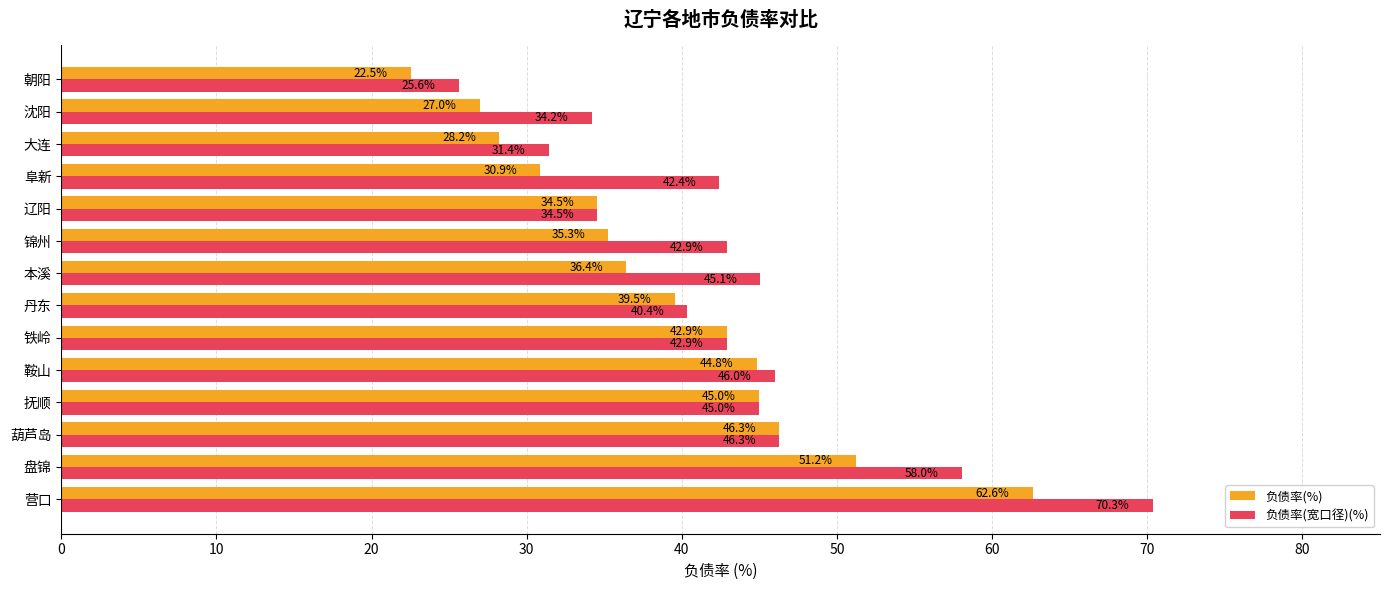

List the labels in order of 负债率(%) value, largest first.

营口, 盘锦, 葫芦岛, 抚顺, 鞍山, 铁岭, 丹东, 本溪, 锦州, 辽阳, 阜新, 大连, 沈阳, 朝阳